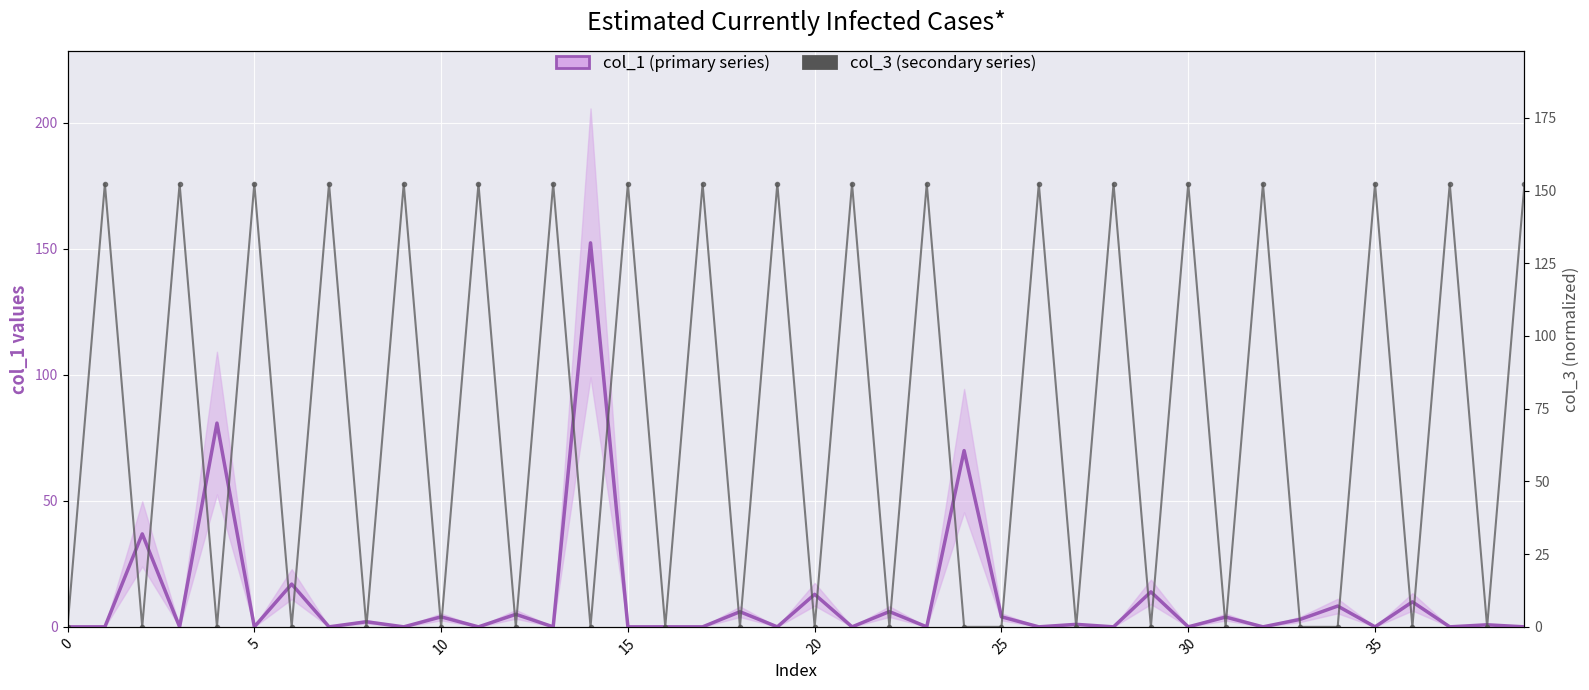

At which category is the sum across all series the highest?

5